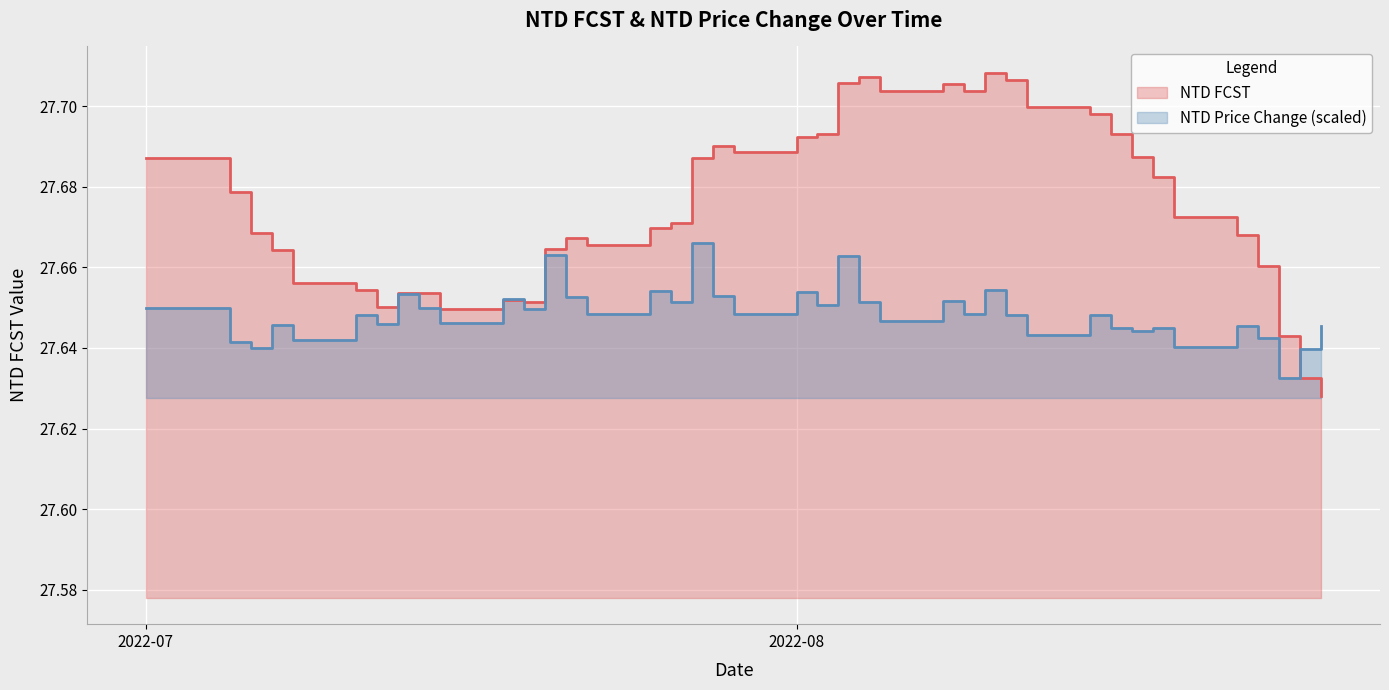

What are all the series names shown in the legend?

NTD FCST, NTD Price Change